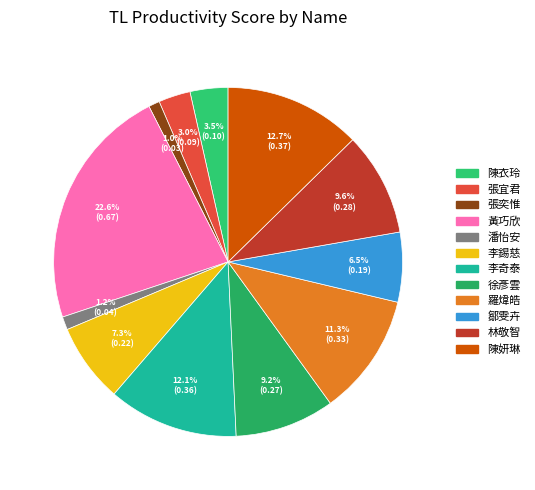

How many slices are in this pie chart?

12